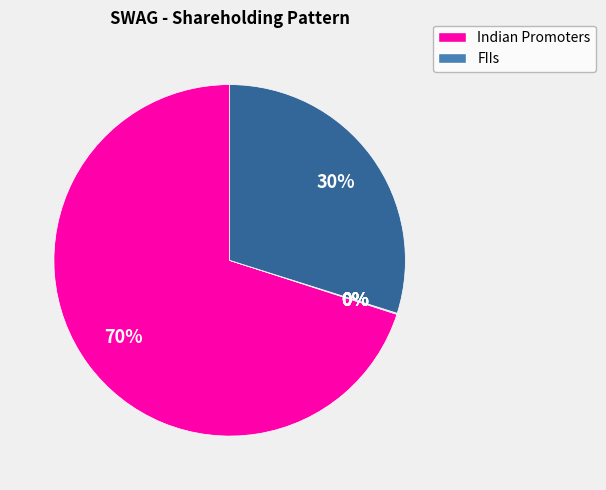

Which slice is the largest?

Indian Promoters